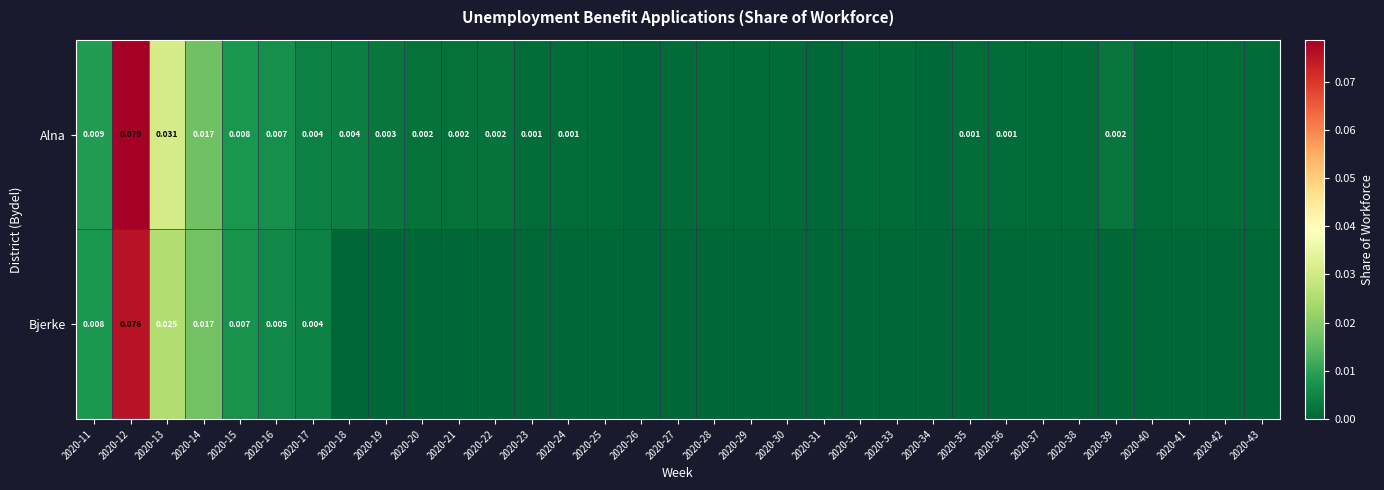

List the labels in order of Bjerke value, smallest first.

2020-18, 2020-19, 2020-20, 2020-21, 2020-22, 2020-23, 2020-24, 2020-25, 2020-26, 2020-27, 2020-28, 2020-29, 2020-30, 2020-31, 2020-32, 2020-33, 2020-34, 2020-35, 2020-36, 2020-37, 2020-38, 2020-39, 2020-40, 2020-41, 2020-42, 2020-43, 2020-17, 2020-16, 2020-15, 2020-11, 2020-14, 2020-13, 2020-12